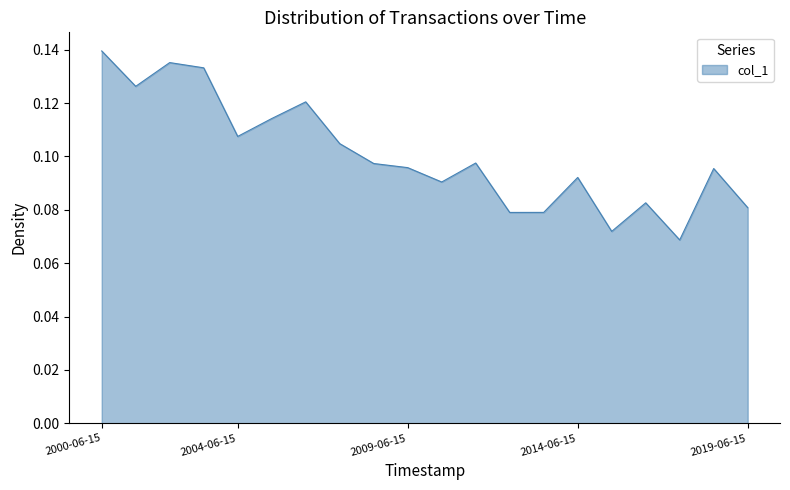

What is the value of the 18th point from the left?

0.1